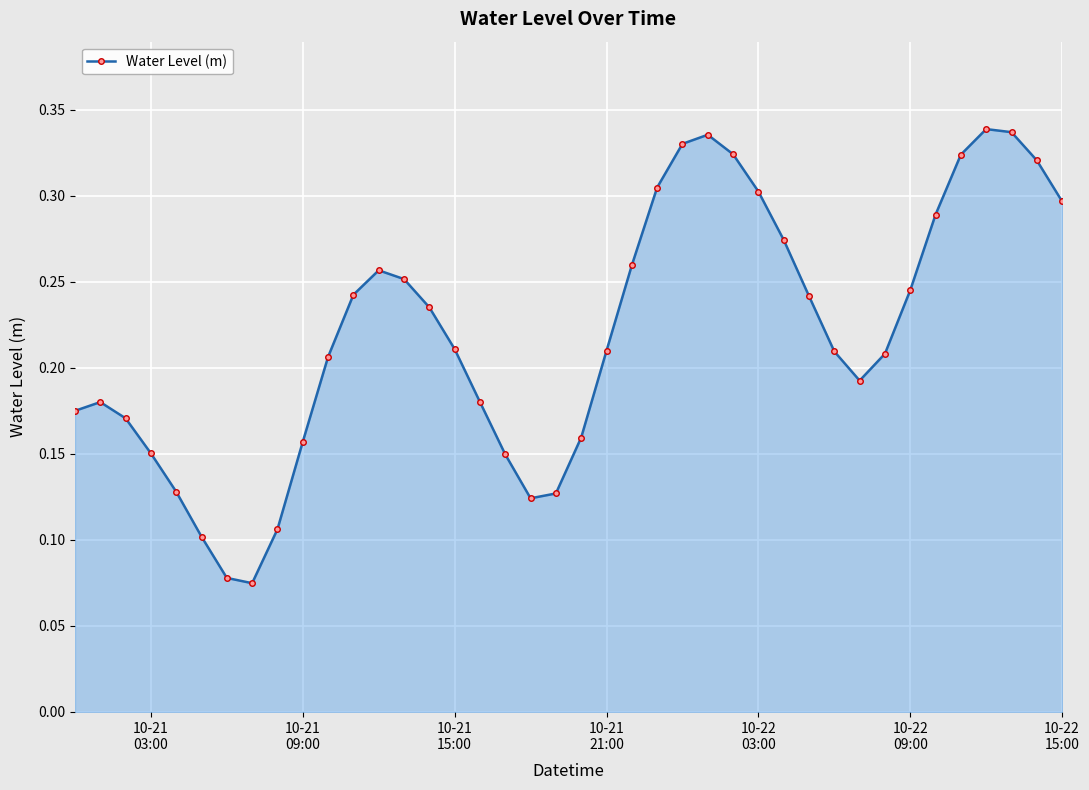

What is the sum of all values?

8.8